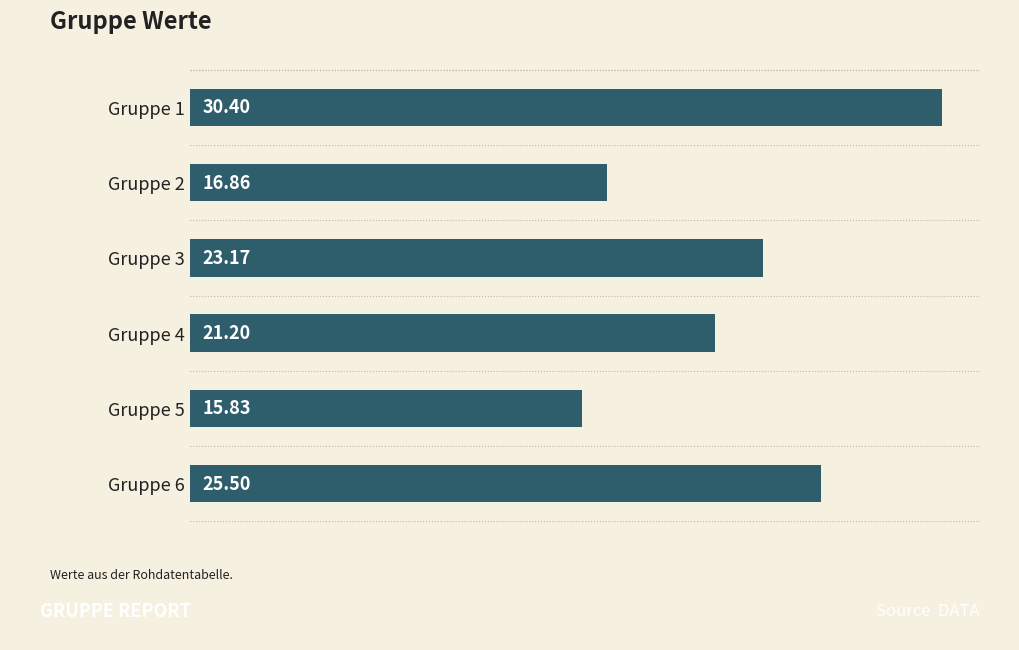

What is the sum of the values at Gruppe 1 and Gruppe 4?

51.6